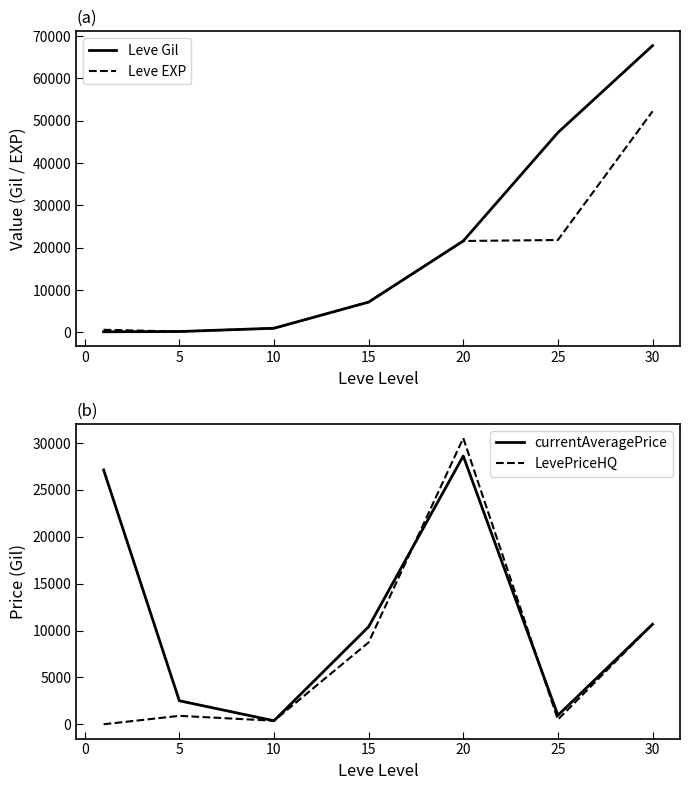

How many distinct data groups are displayed?

4